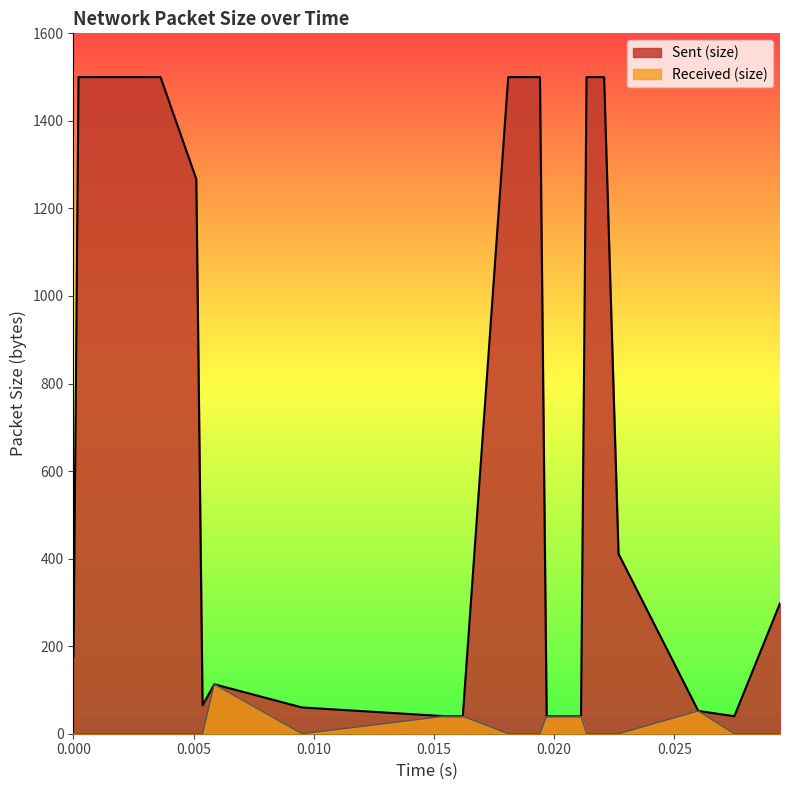

Reading left to right, transcribe all the data shown in this chart.

Sent (size): 176	1500	1500	1267	65	113	60	40	40	40	1500	1500	40	40	1500	1500	411	52	40	298
Received (size): 0	0	0	0	0	113	0	40	40	40	0	0	40	40	0	0	0	52	0	0